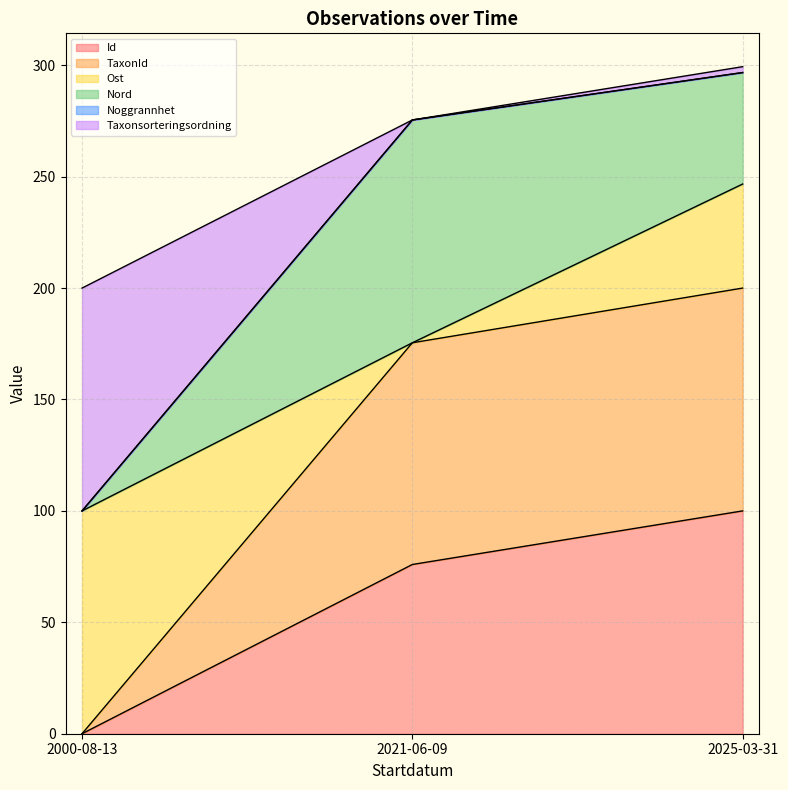

What is the maximum value for Id?

100.0